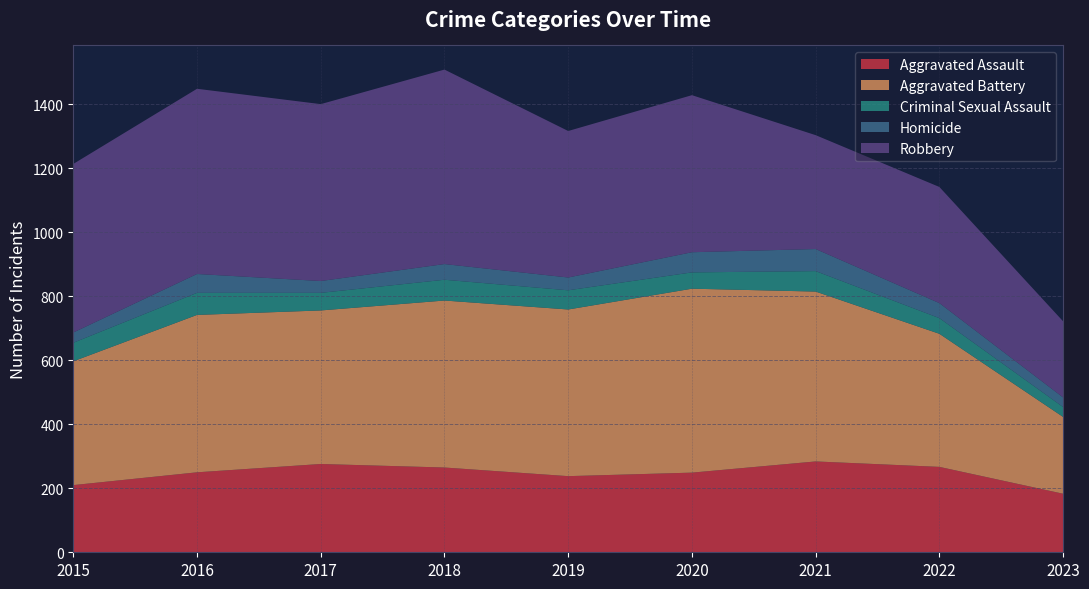

Reading left to right, extract all data points from this chart.

Aggravated Assault: 210	250	276	265	238	249	284	267	183
Aggravated Battery: 387	492	480	522	521	575	531	416	240
Criminal Sexual Assault: 58	69	55	65	60	51	64	49	31
Homicide: 32	59	37	49	40	63	69	47	30
Robbery: 527	579	553	608	458	491	356	363	238